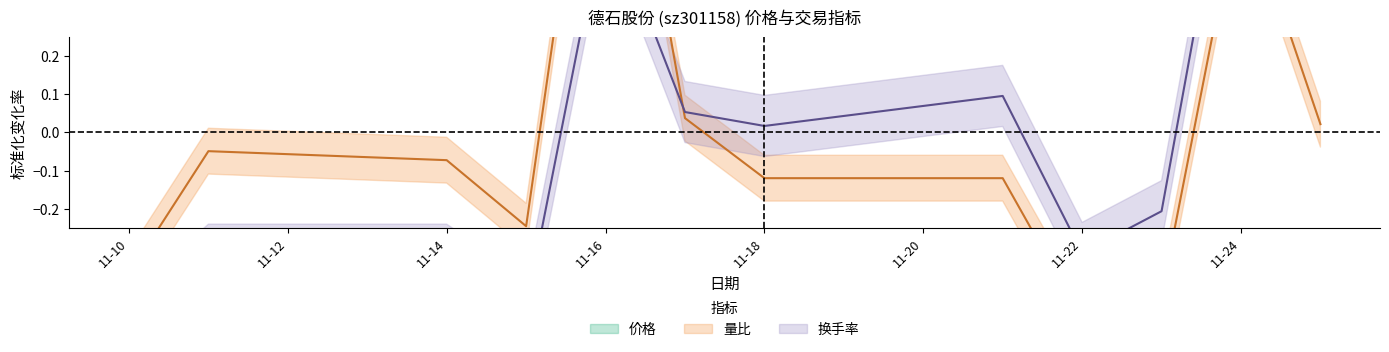

Does the chart display data point markers on the line(s)?

No